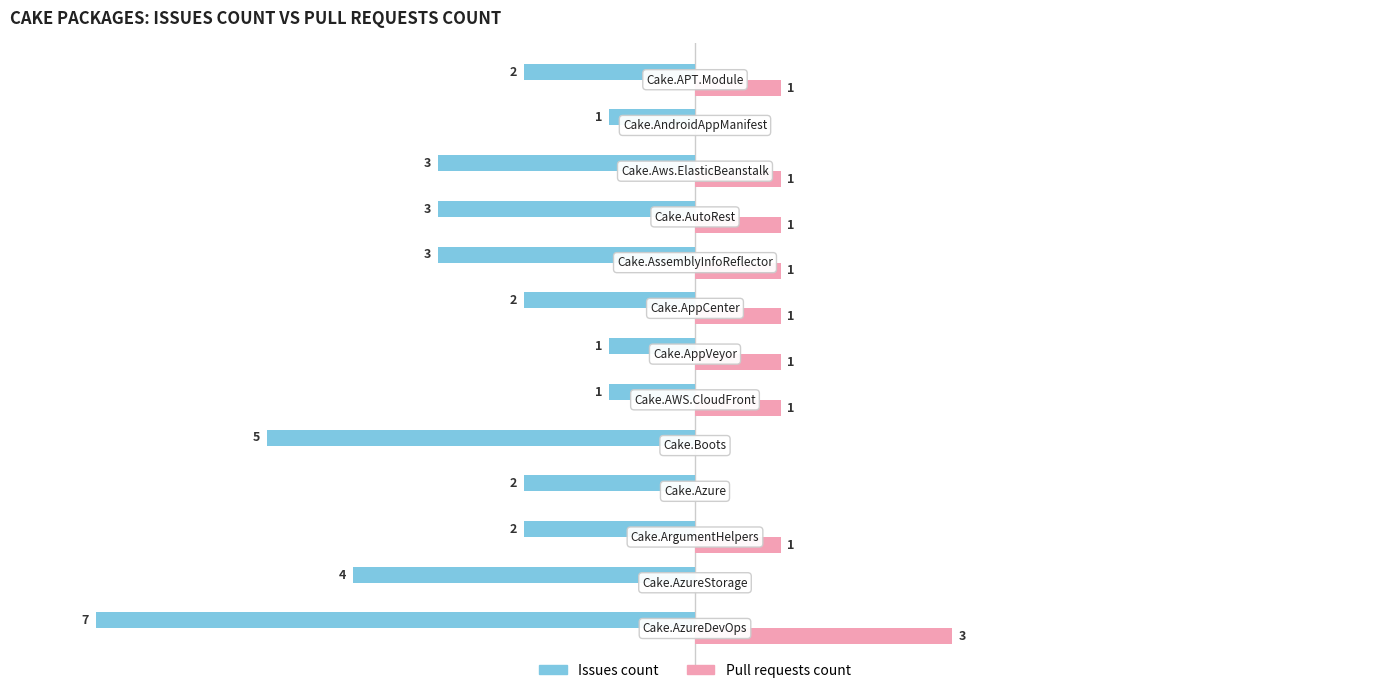

Which series has the largest total across all categories?

Pull requests count